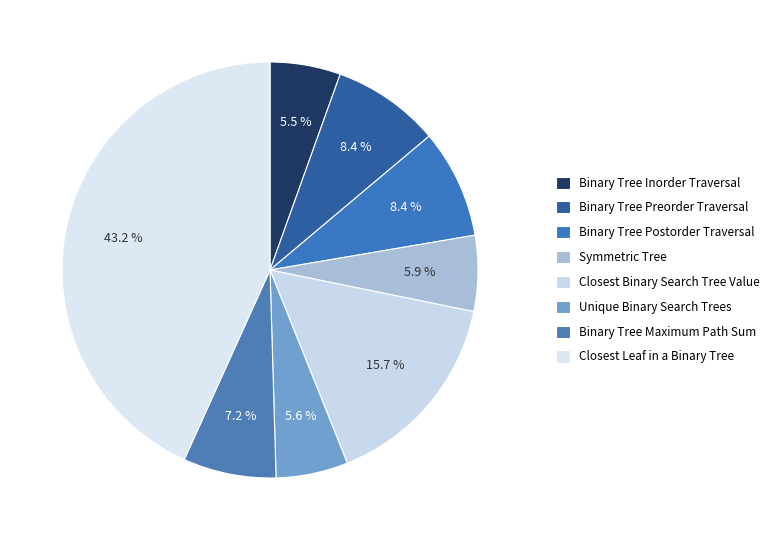

To the nearest percent, what percentage of the pie is Unique Binary Search Trees?

6%